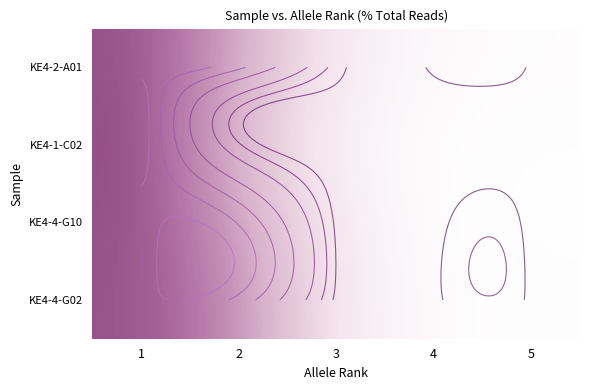

List the series in order of their peak value, lowest first.

KE4-4-G02, KE4-2-A01, KE4-4-G10, KE4-1-C02